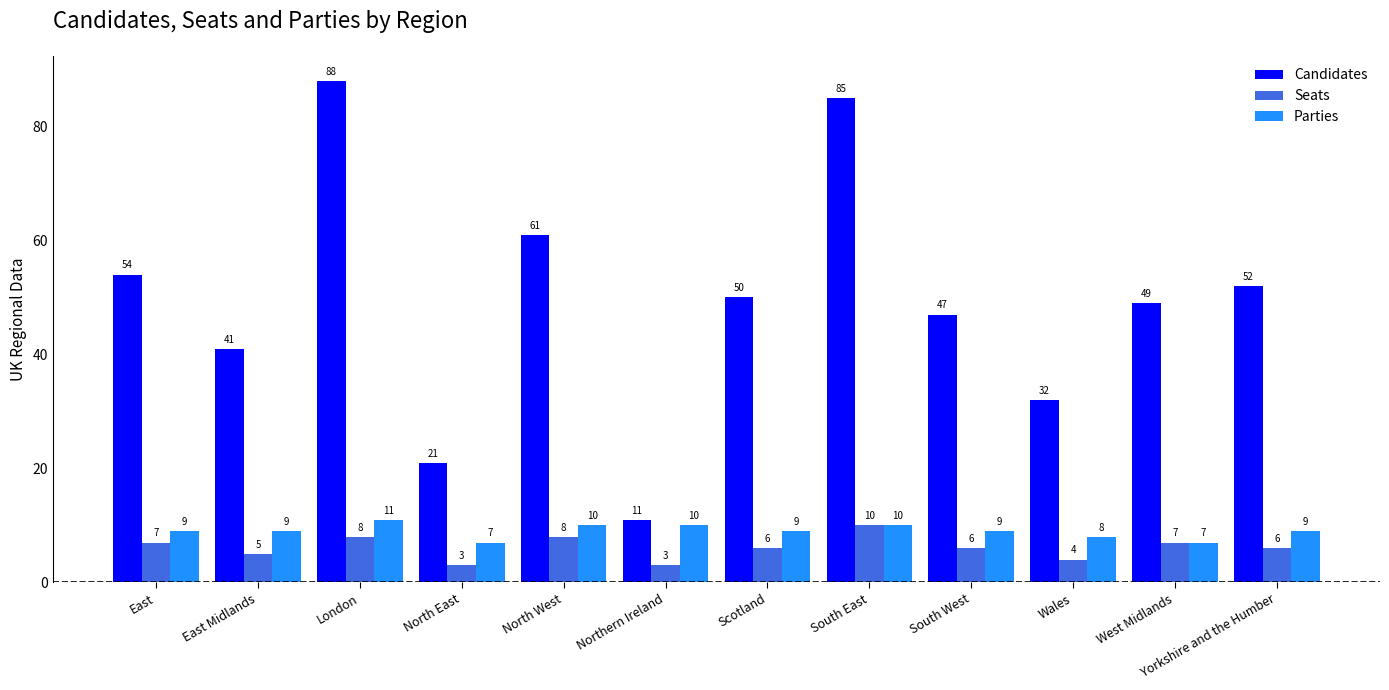

Which series has the largest total across all categories?

Candidates